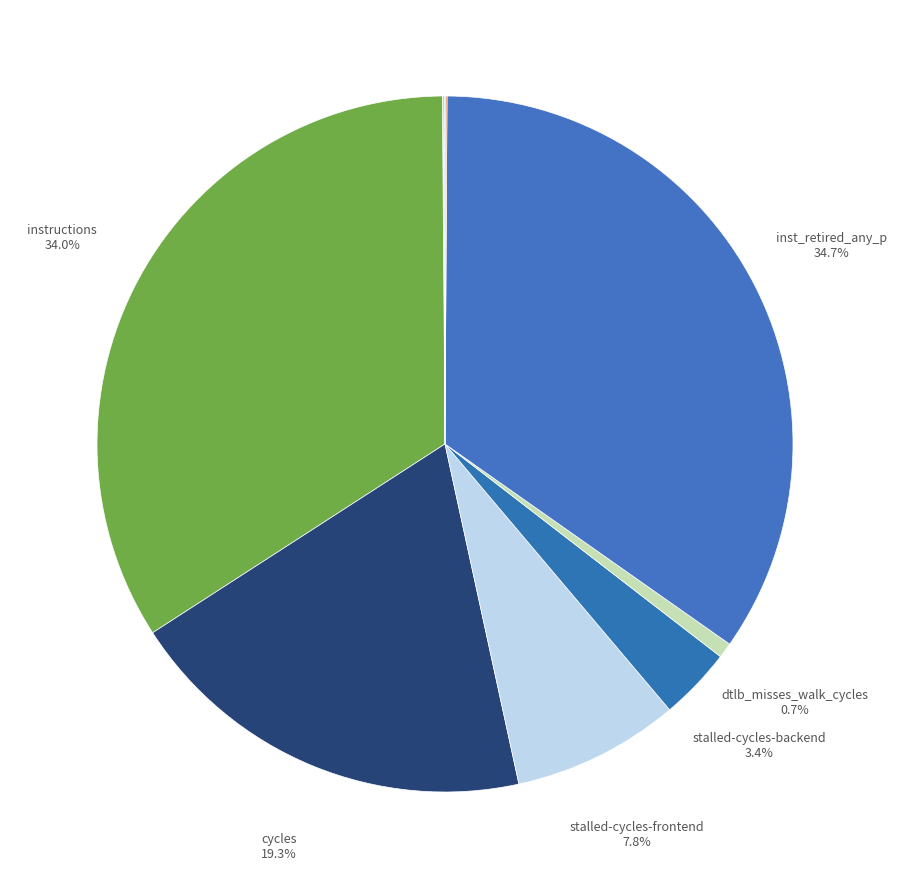

How many slices are in this pie chart?

10